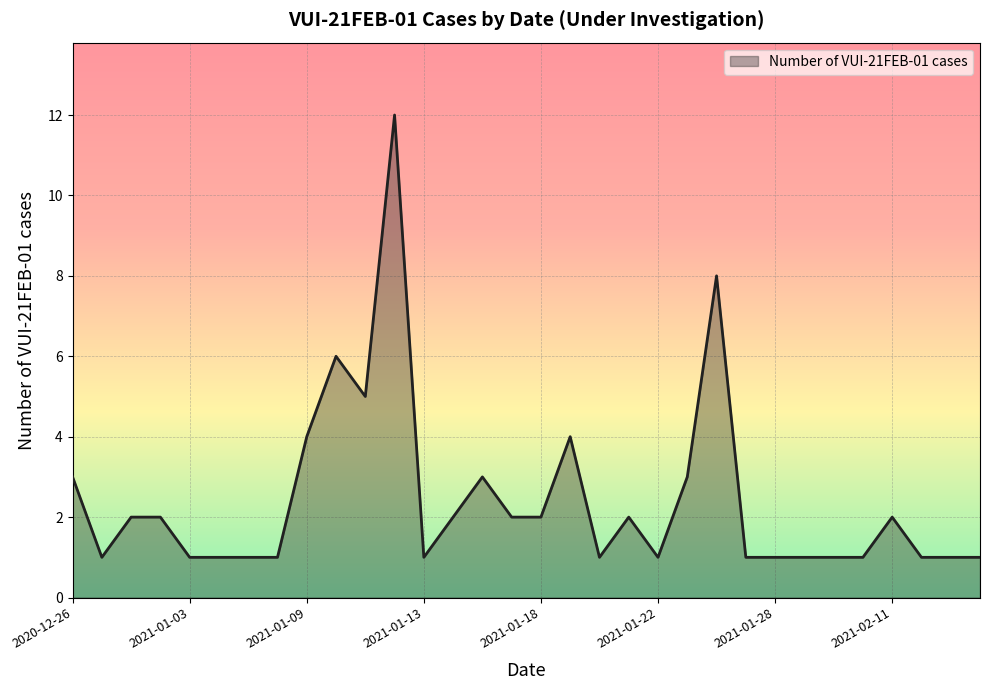

What is the greatest value displayed?

12